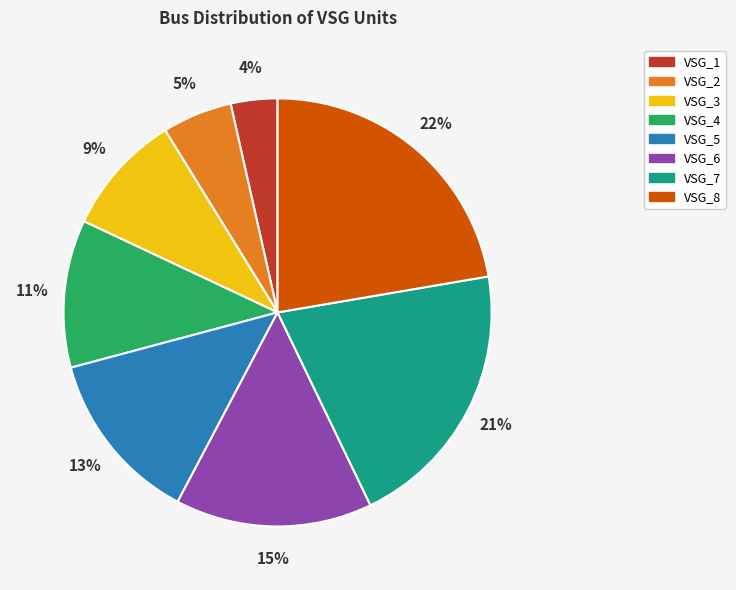

Is VSG_7 the majority of the pie?

No